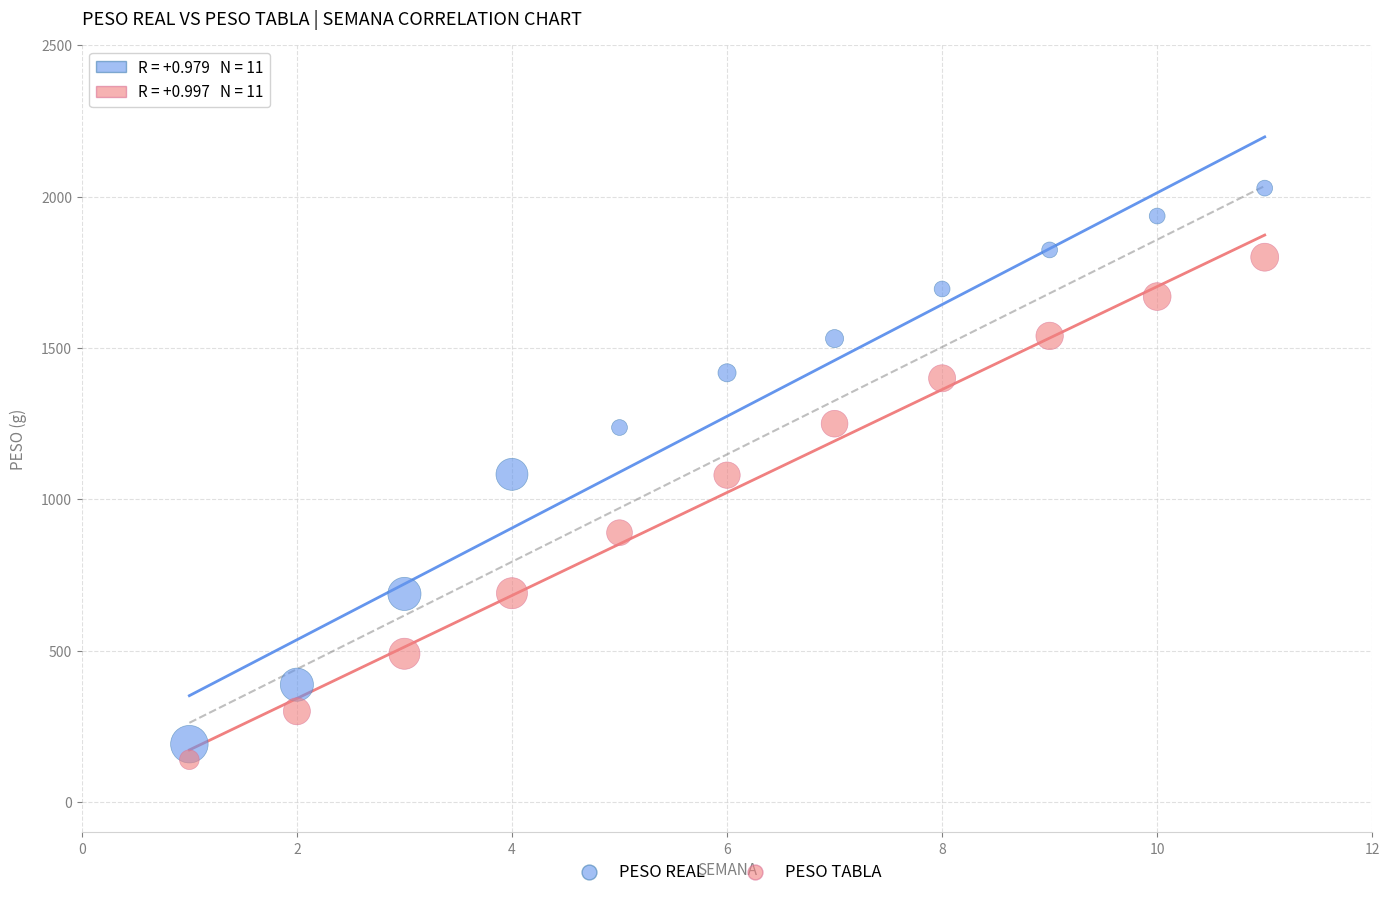

In the PESO TABLA series, what Y value is closest to 970?

890.0